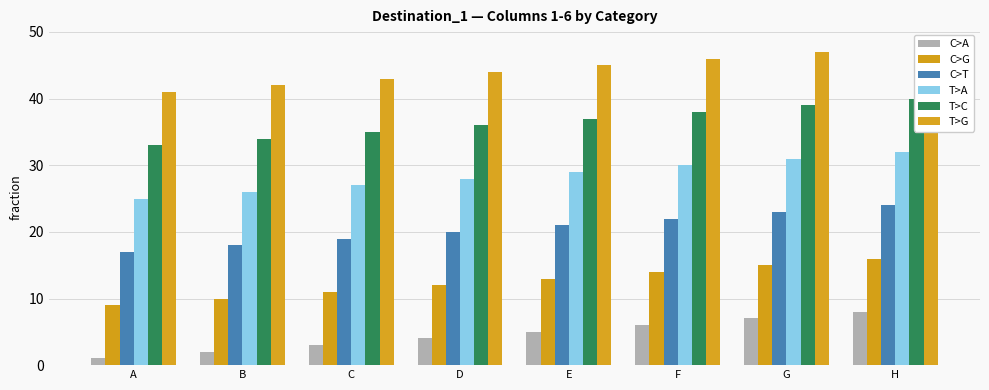

The value of T>C at A is 33. True or false?

True